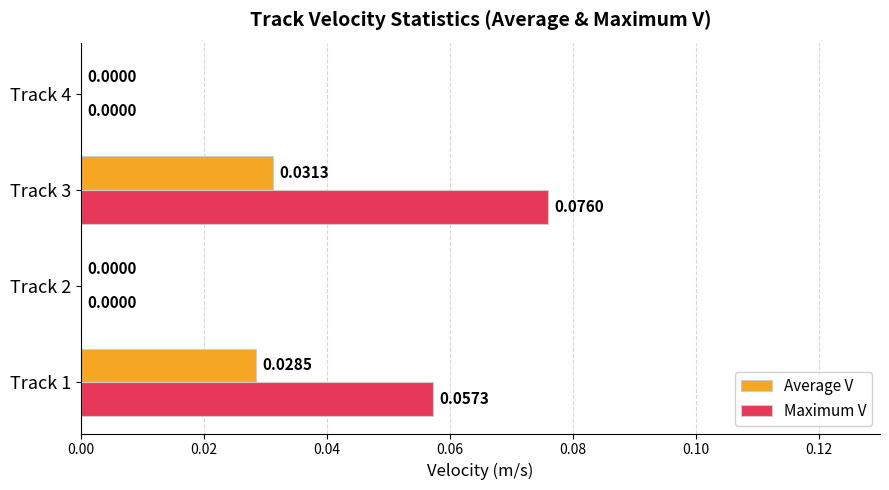

How many data points in Maximum V are above 0?

2